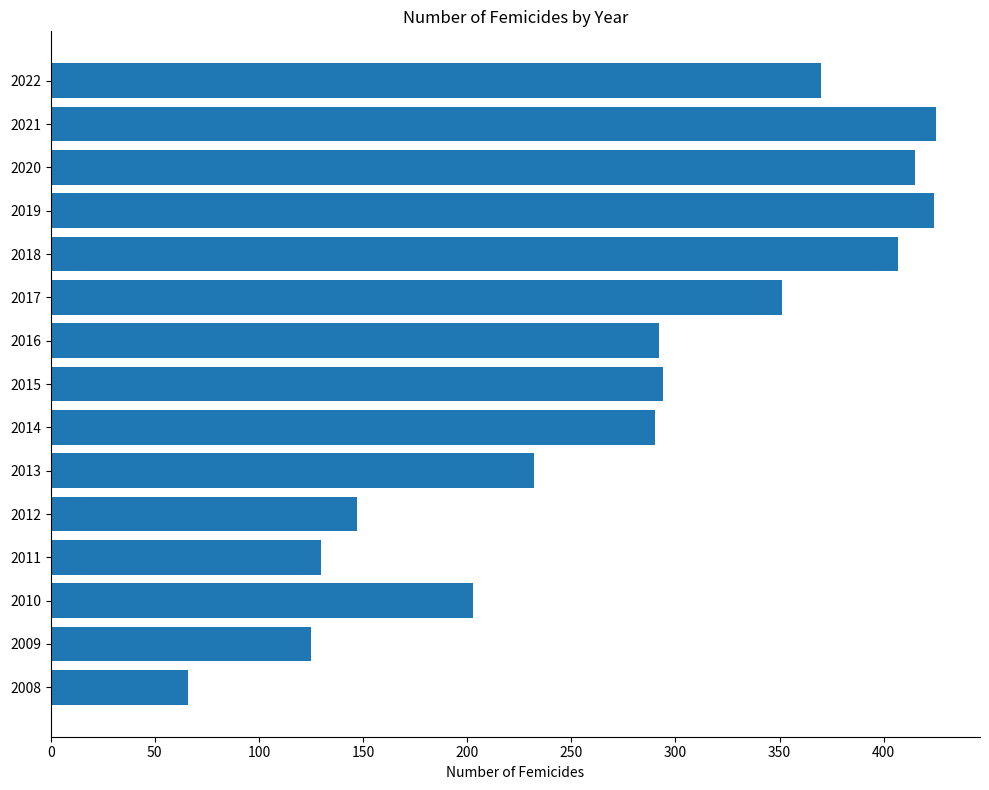

What is the sum of the values at 2019 and 2020?

839